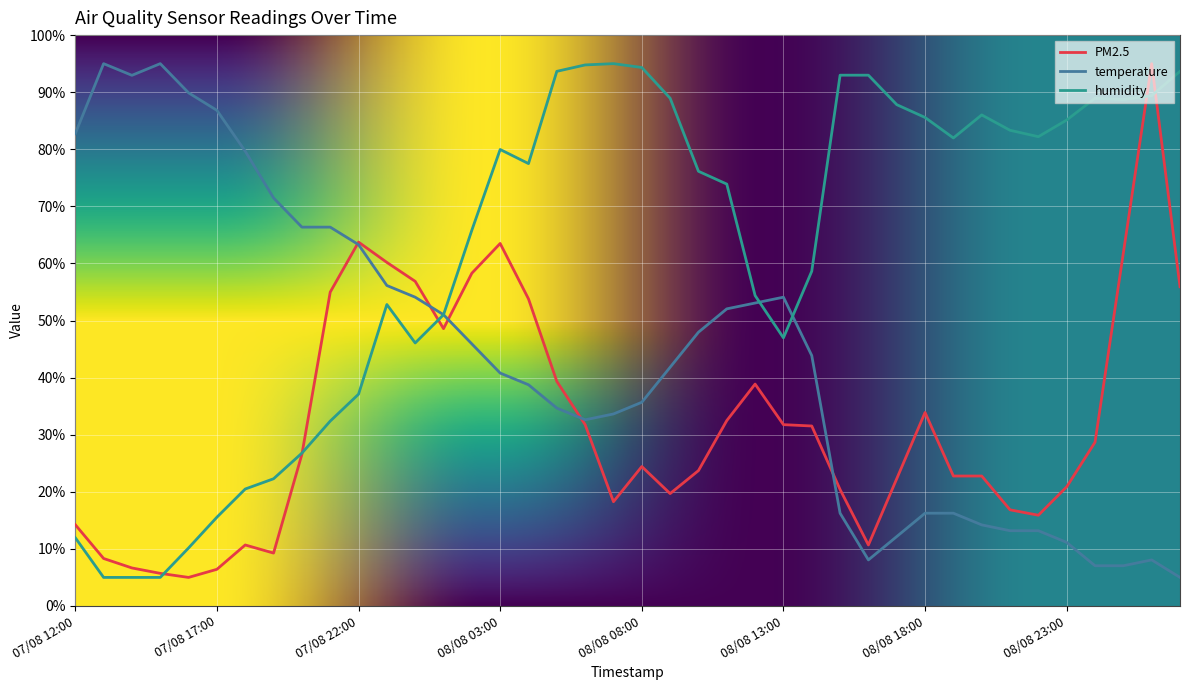

List the series in order of their overall mean, lowest first.

PM2.5, temperature, humidity